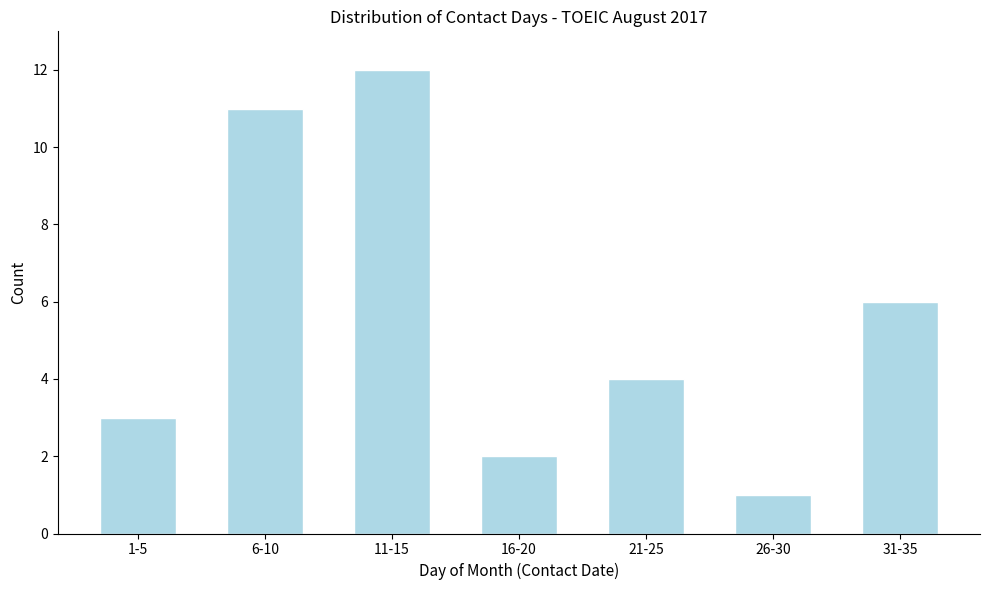

Reading left to right, what are all the values shown in this chart?

3	11	12	2	4	1	6